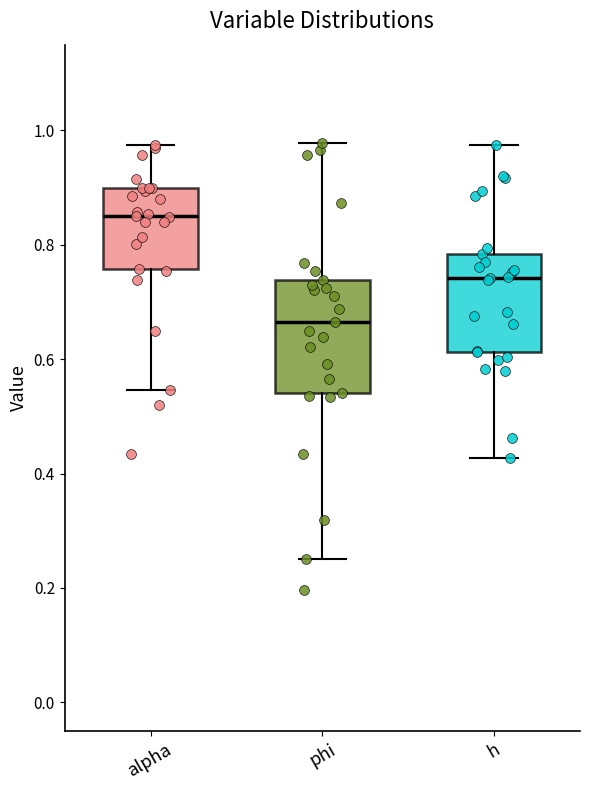

Comparing the boxes themselves (not the whiskers), which one is the tallest?

phi